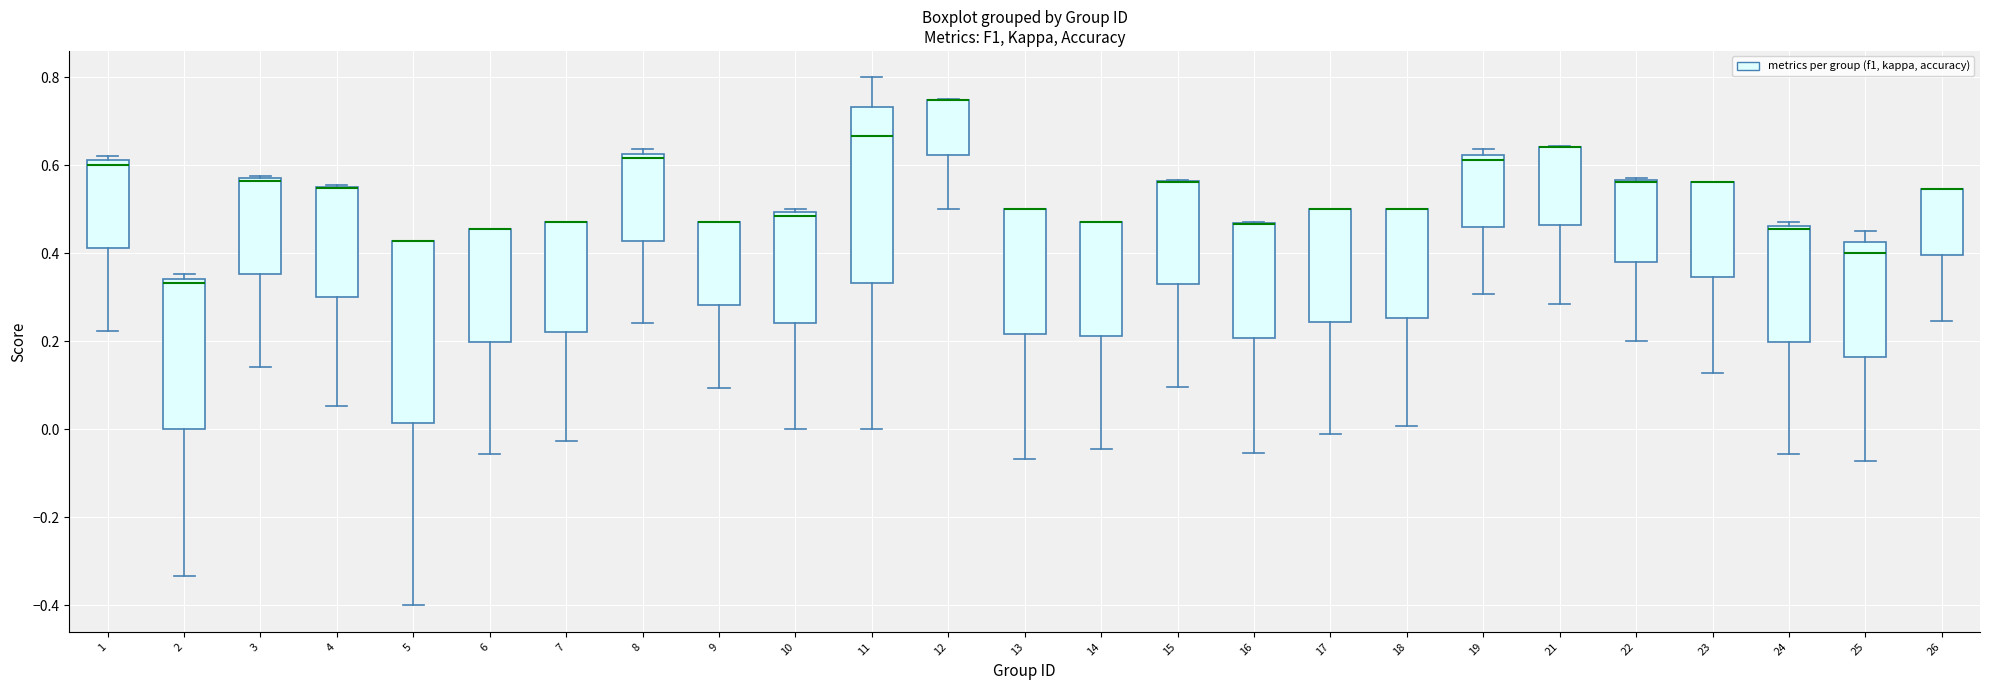

Where is the lower edge of the box at x = 4 on the y-axis? The values are not printed on the chart, so give them approximately, as read against the axis.

0.30